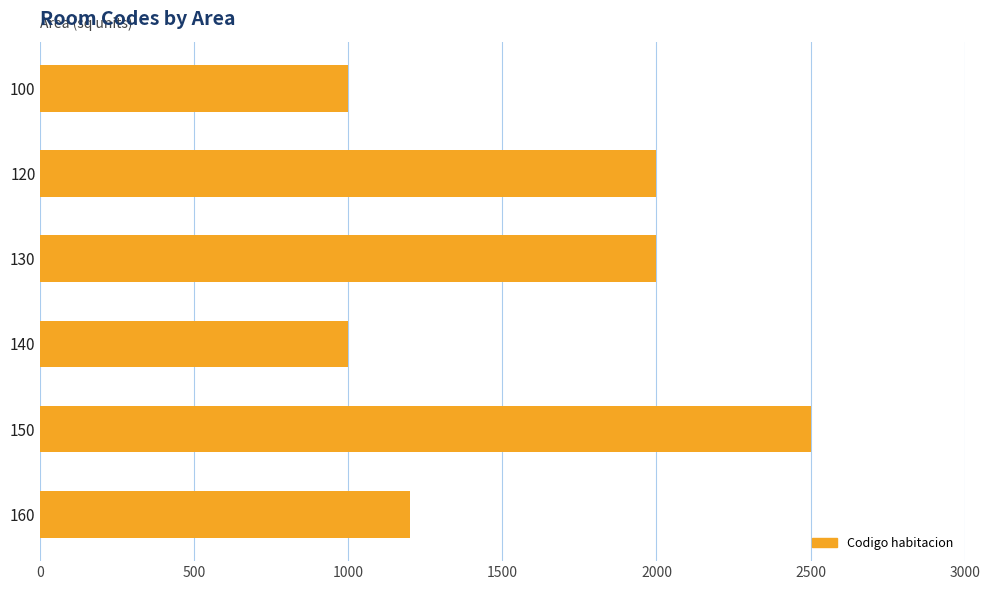

What is the change in value from 150 to 160?

-1300